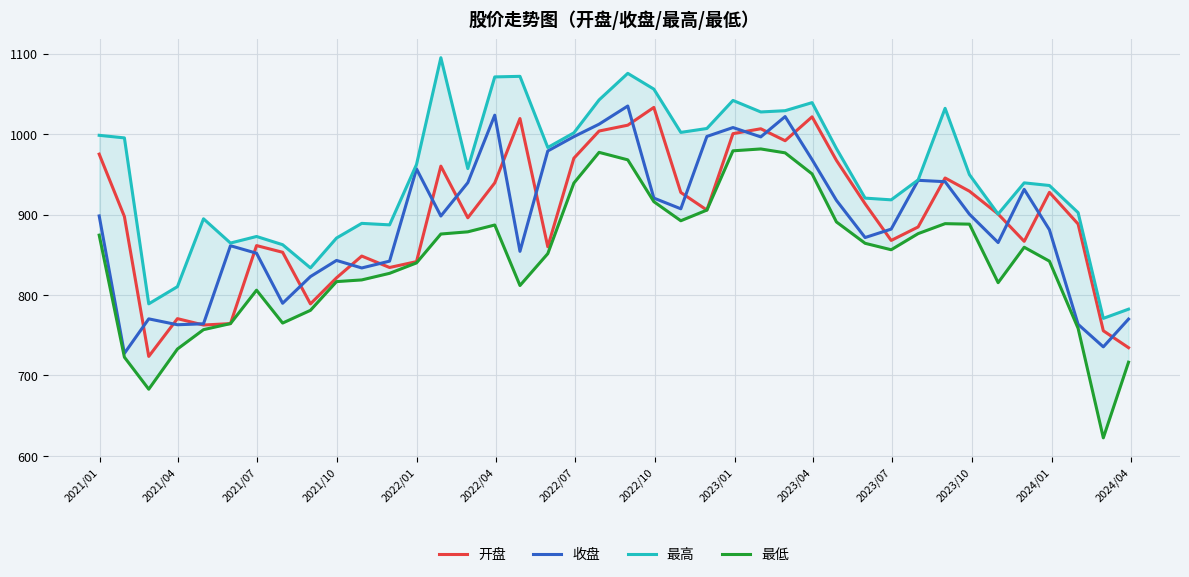

At which label does 收盘 first exceed 898?

2021/01